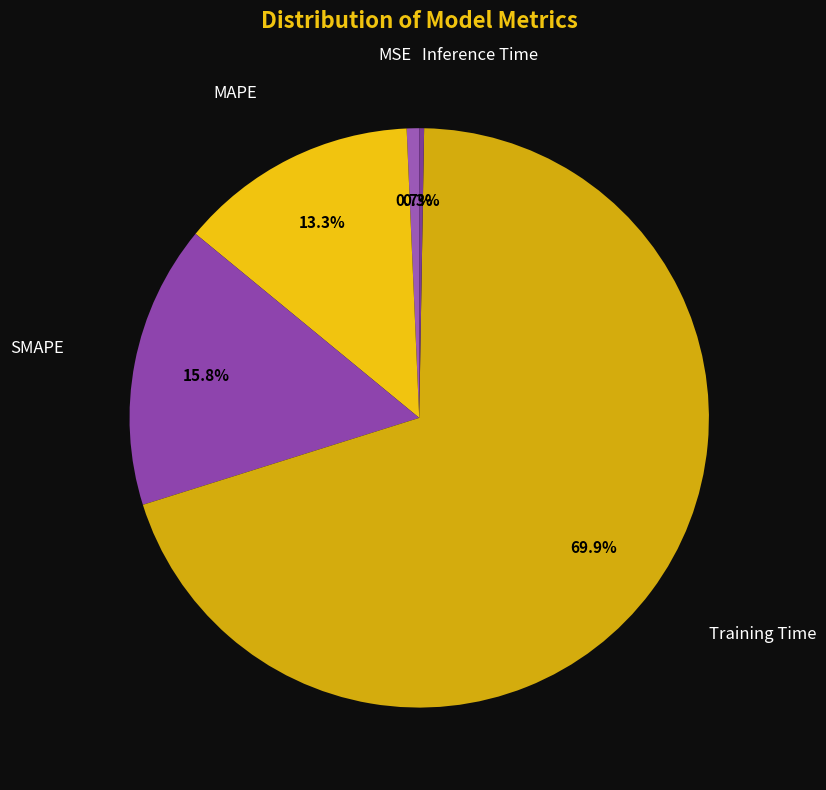

Count the number of slices in the pie.

5